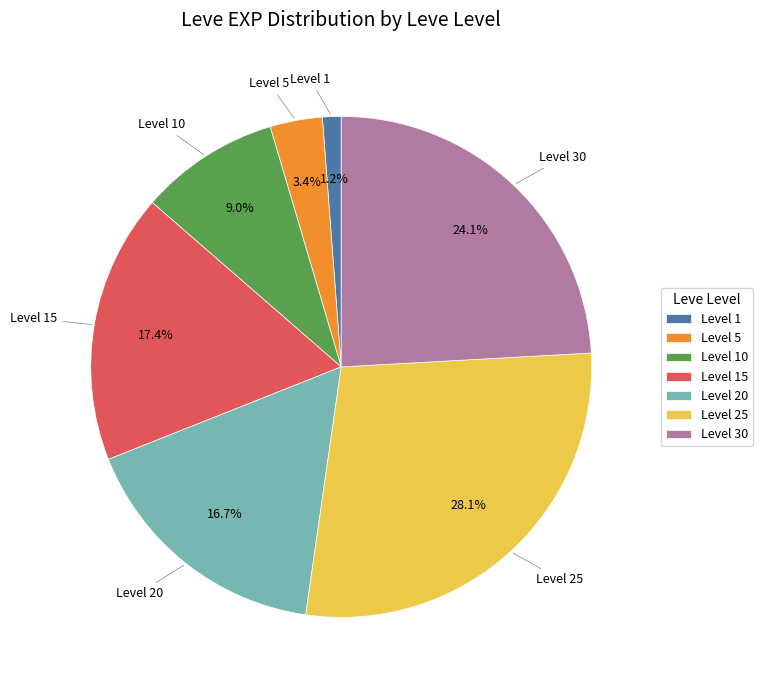

What is the ratio of the value at Level 15 to the value at Level 25?

0.6